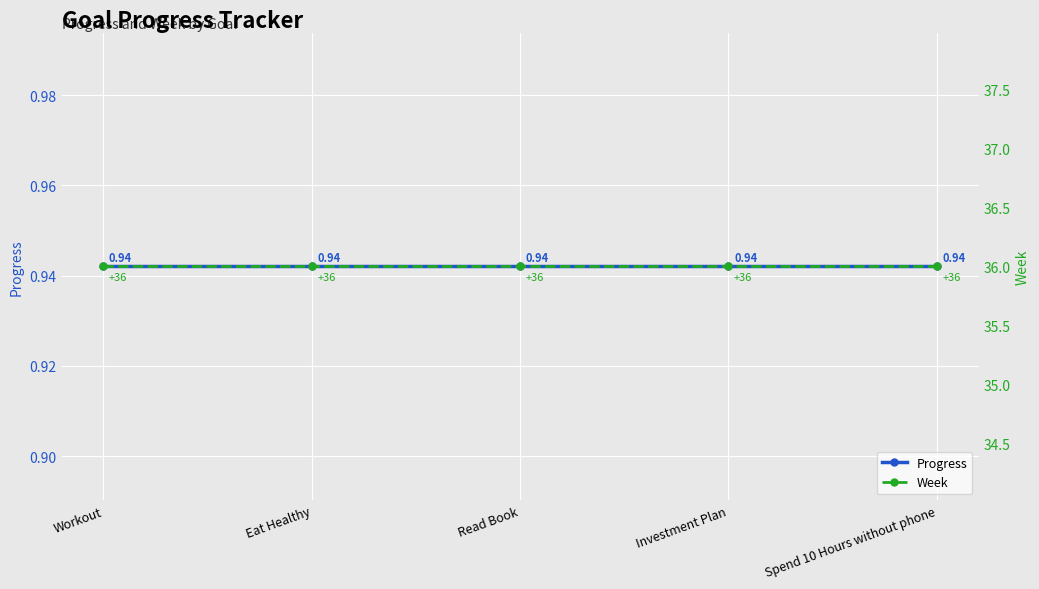

What is the sum of the Progress values at Workout and Eat Healthy?

1.9